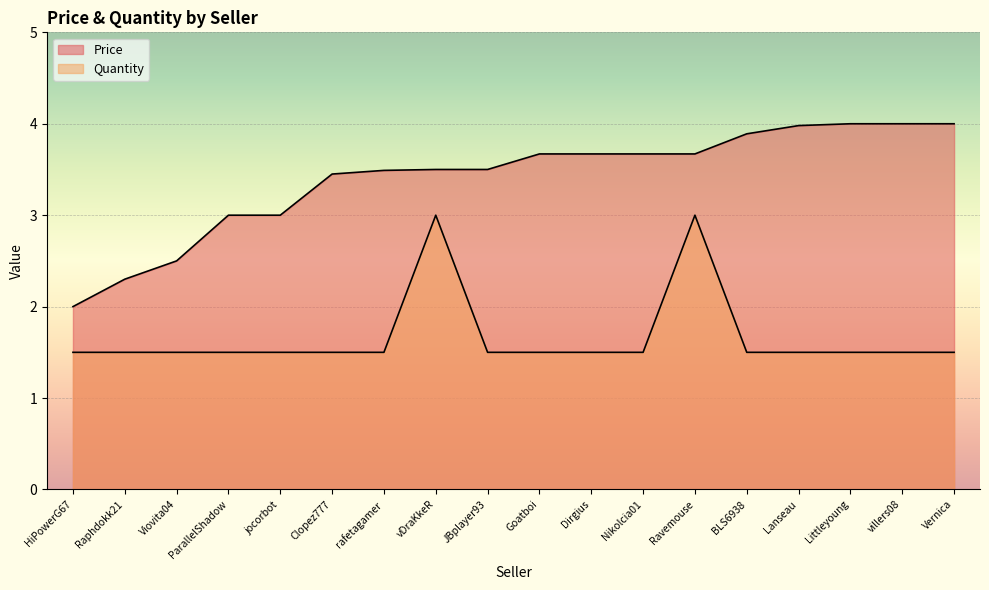

True or false: Price has a value of 4.0 at Lanseau.

True